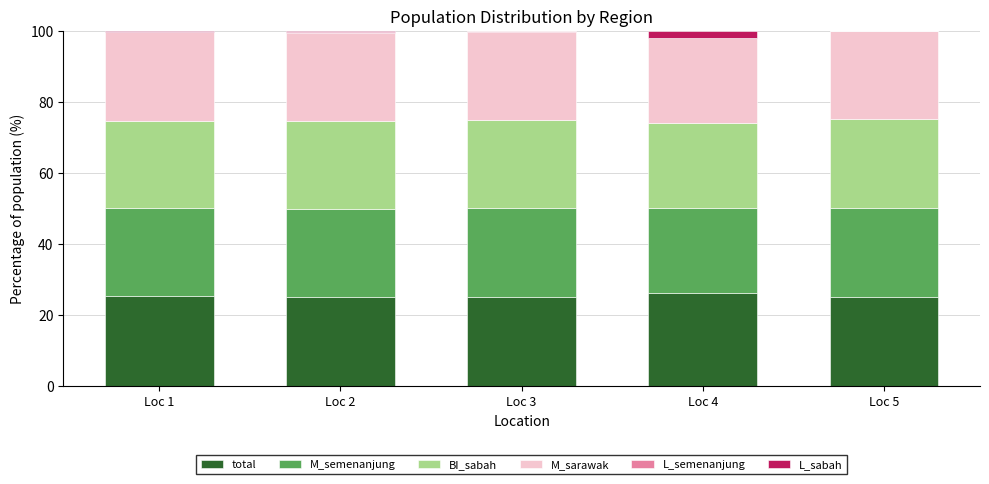

Does the chart contain stacked bars?

Yes